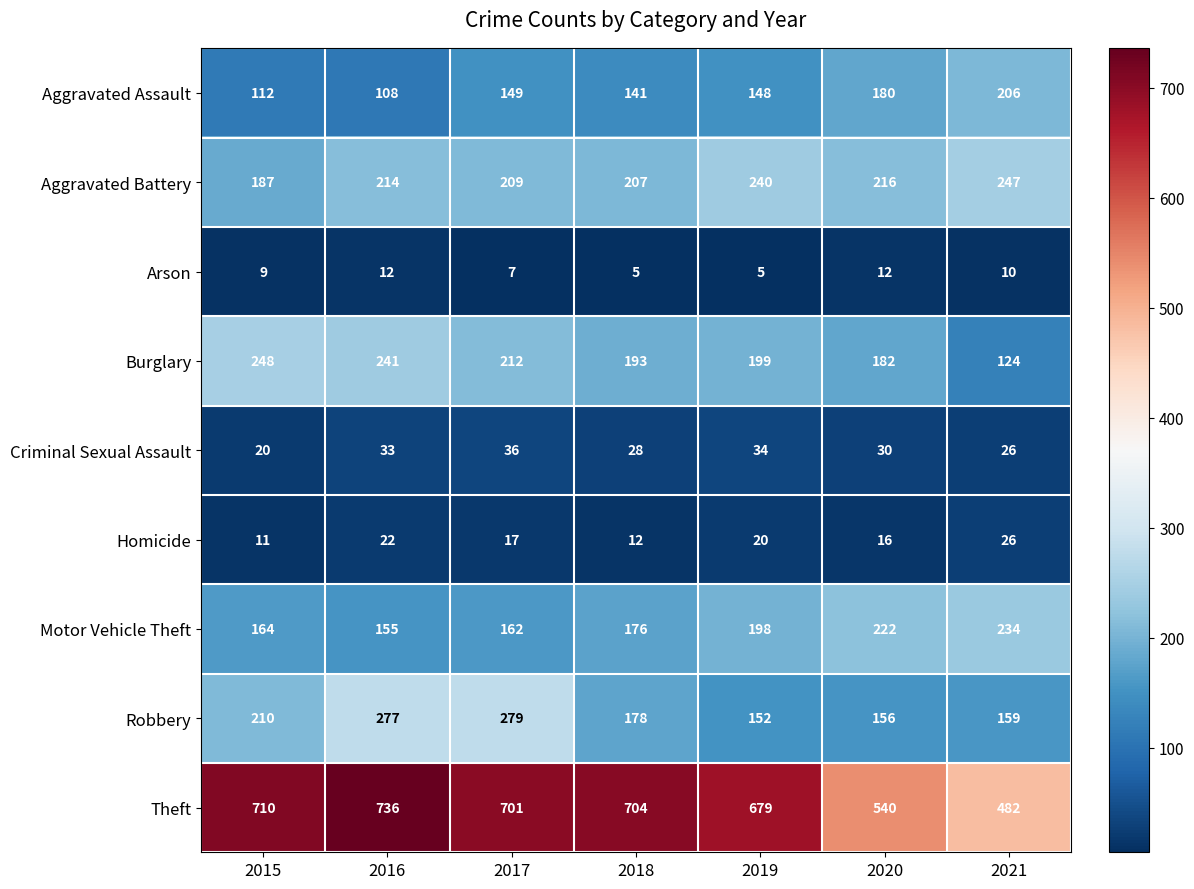

Which series has the widest spread of values?

Theft